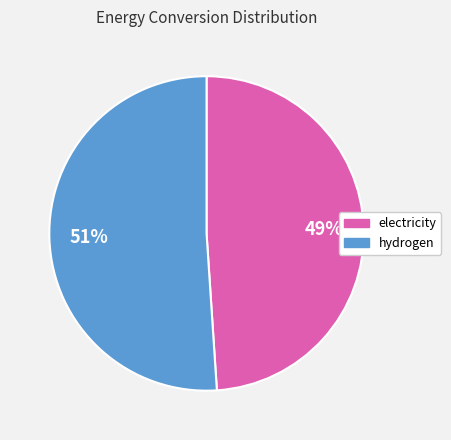

Rank the categories by value from highest to lowest.

hydrogen, electricity